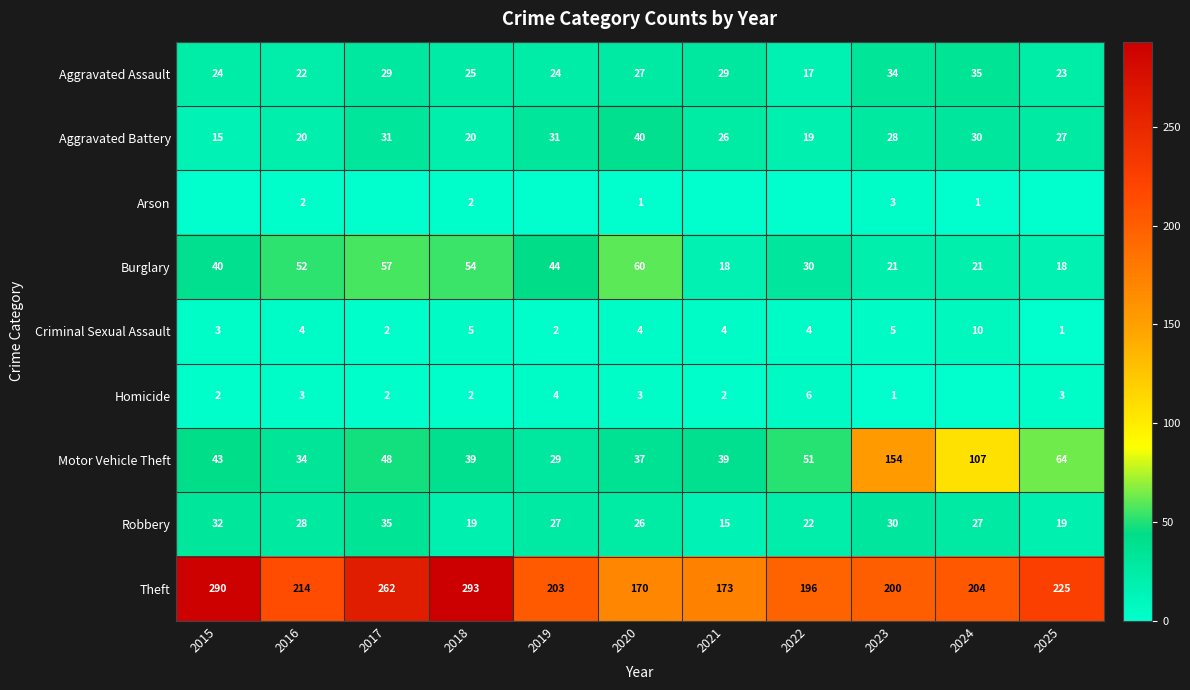

True or false: Aggravated Battery has a value of 20 at 2018.

True